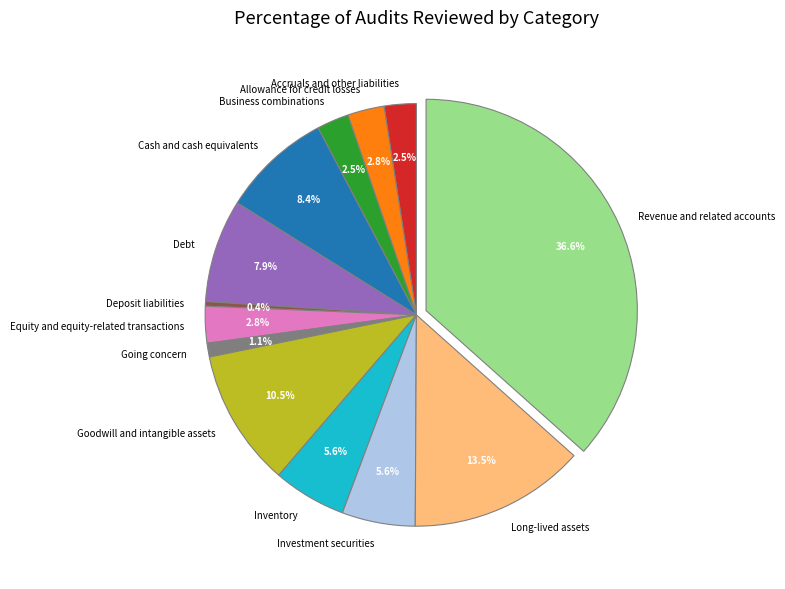

How many slices are in this pie chart?

13